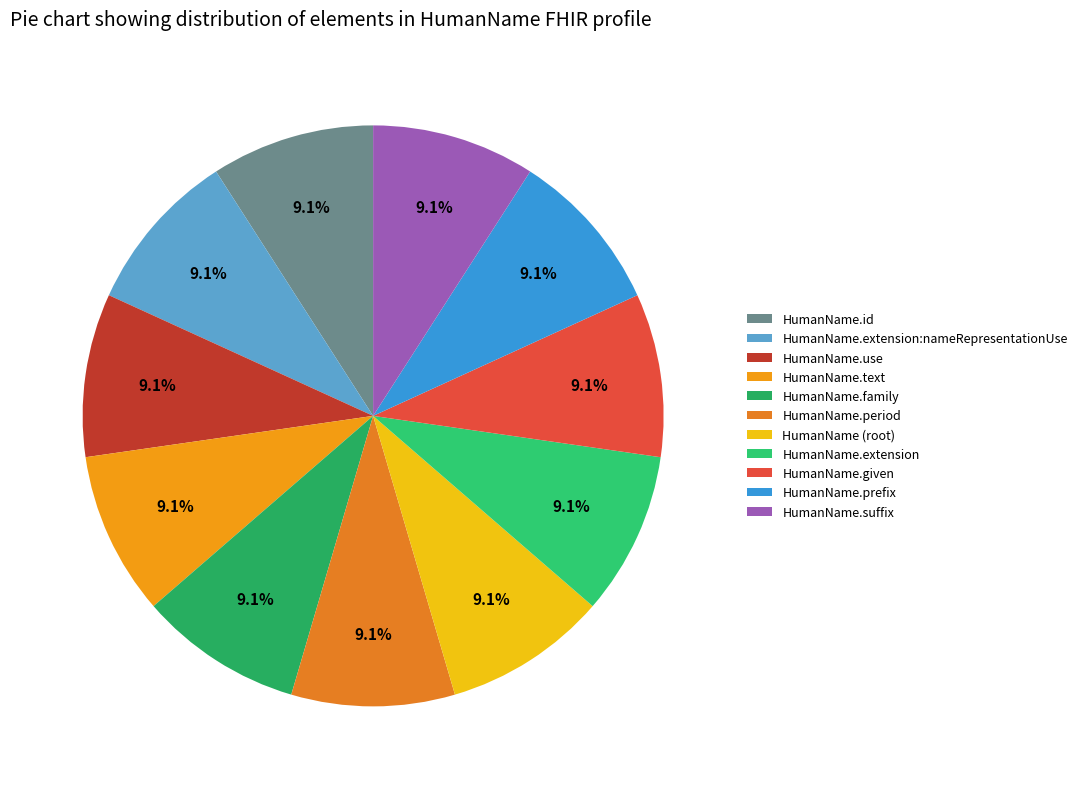

To the nearest percent, what portion does HumanName.text represent?

9%